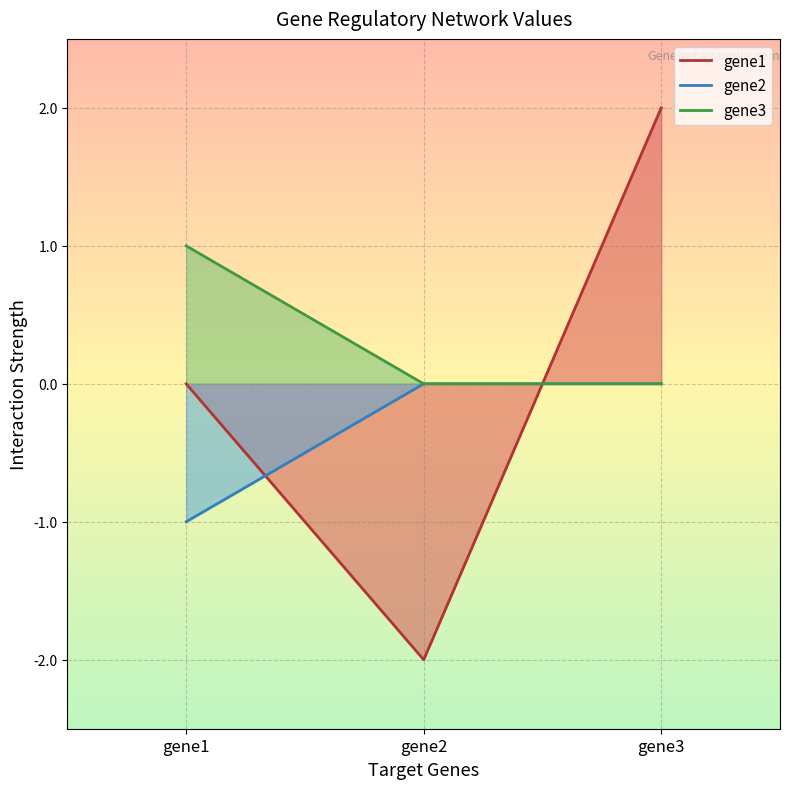

List the labels in order of gene2 value, smallest first.

gene1, gene2, gene3